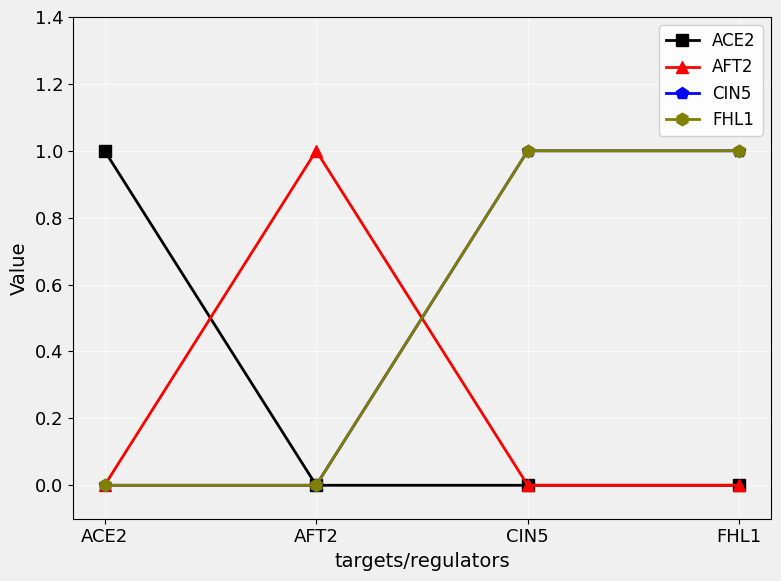

Between ACE2 and CIN5, which series saw the biggest shift?

ACE2